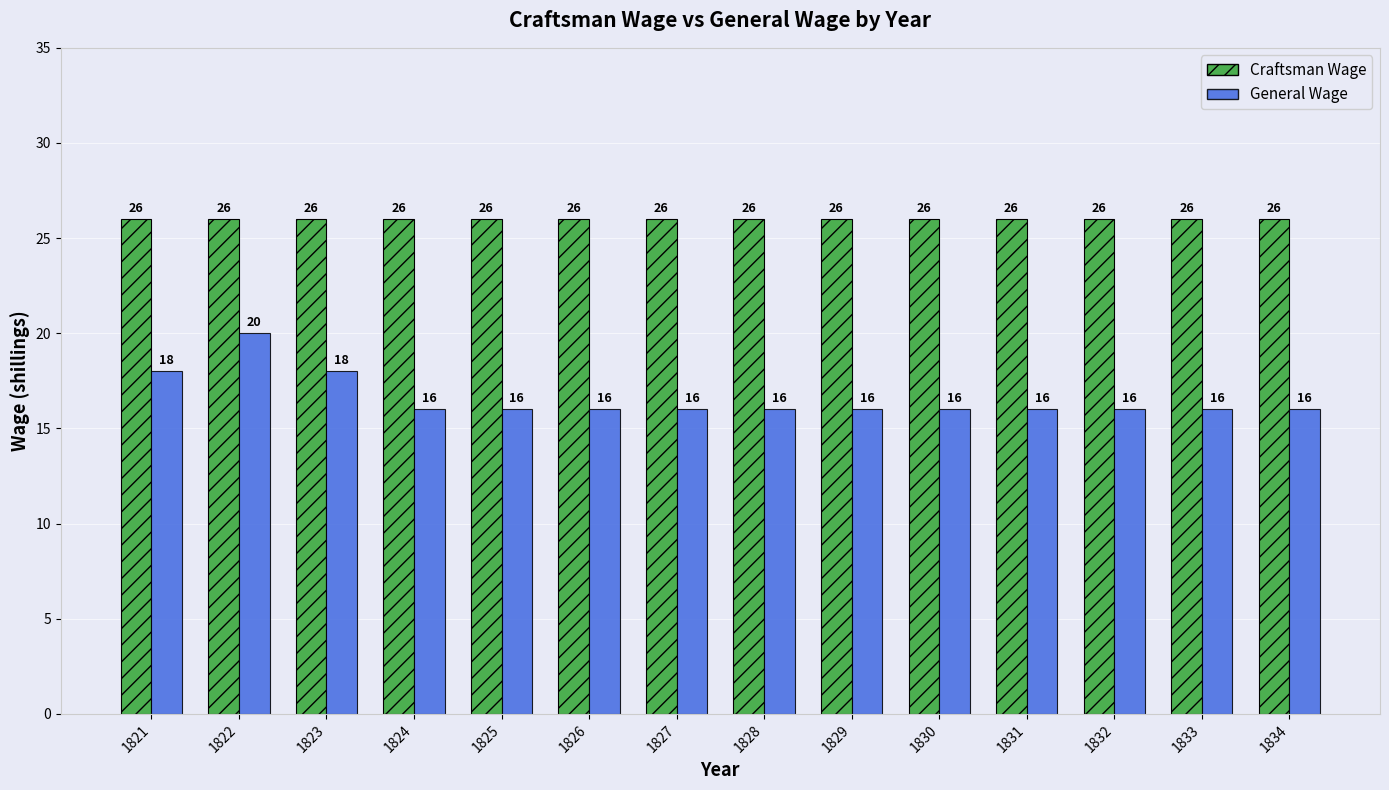

Between 1821 and 1827, which series saw the biggest shift?

General Wage